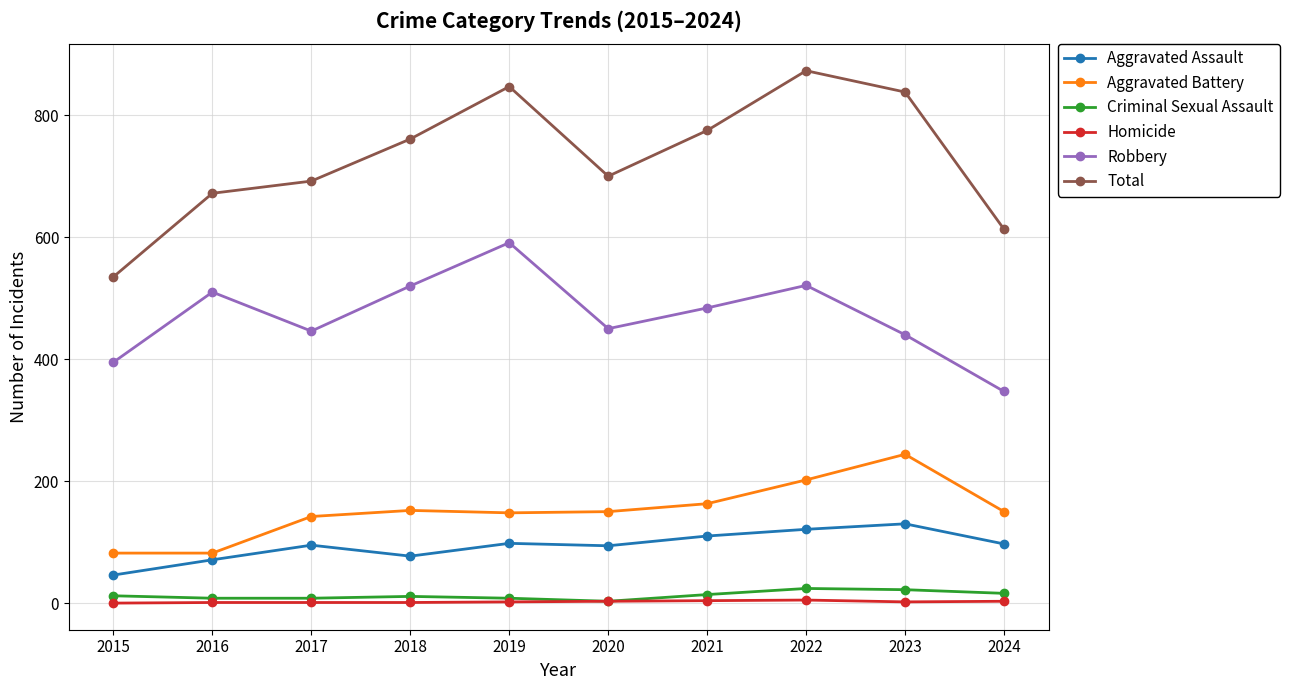

True or false: Aggravated Battery and Homicide cross at least once.

False